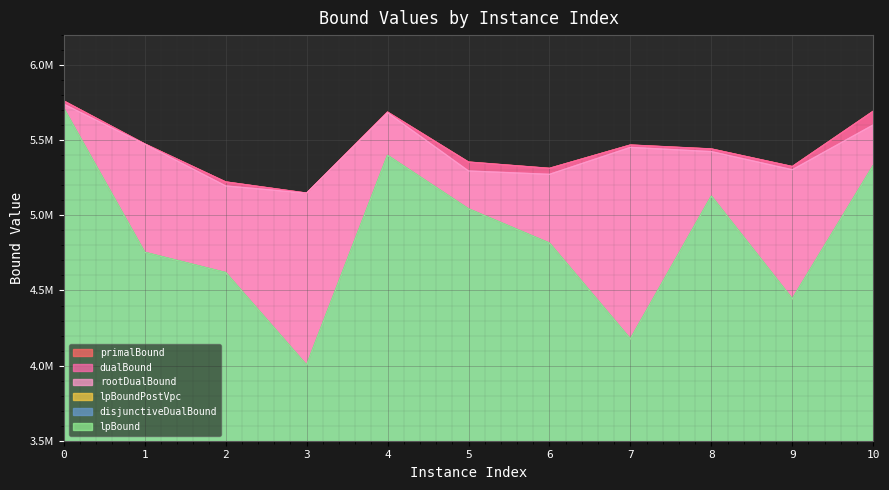

What is the spread (max minus min) of values at 2?

603832.6